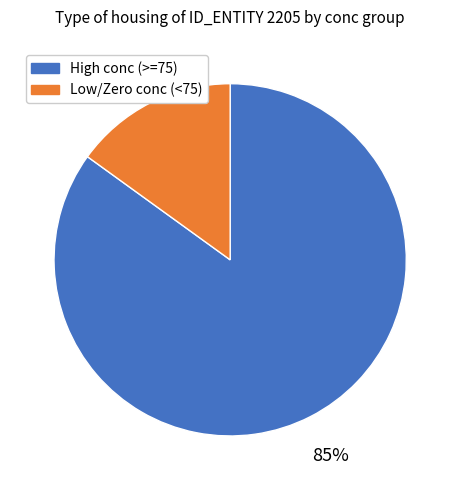

Does any single category account for the majority?

Yes